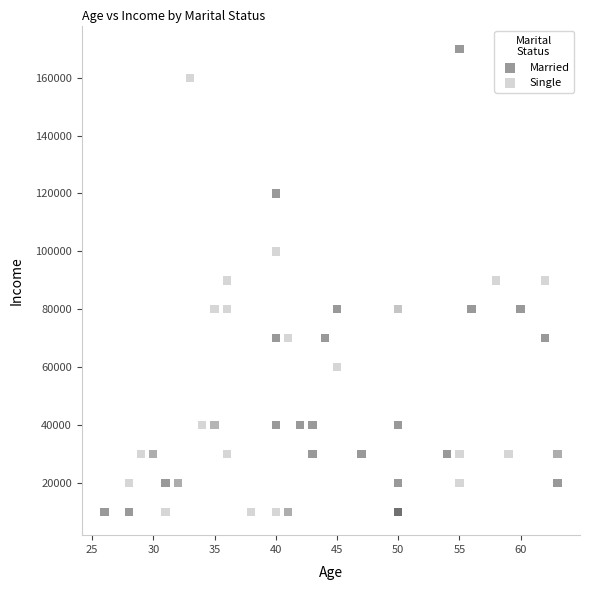

Which series has the widest spread of Y values?

Married